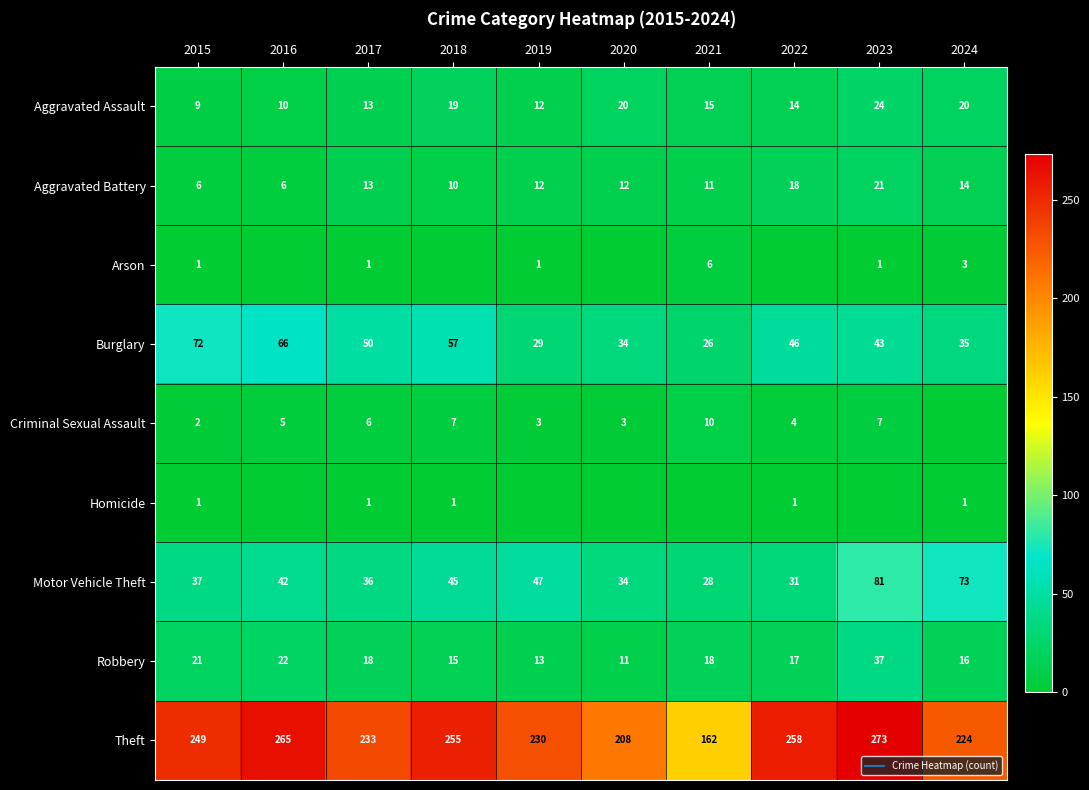

Where is Robbery nearest to the value 24?

2016